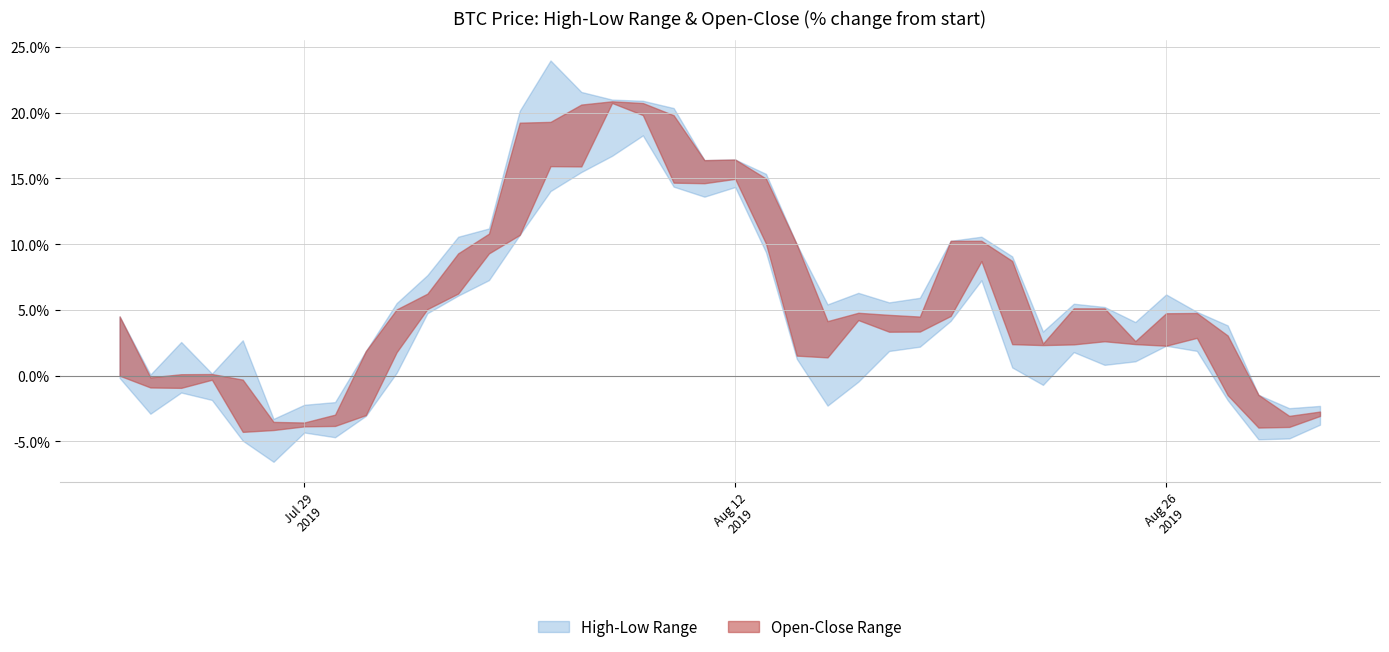

Where does the Close series first go above 10311?

2019-08-01